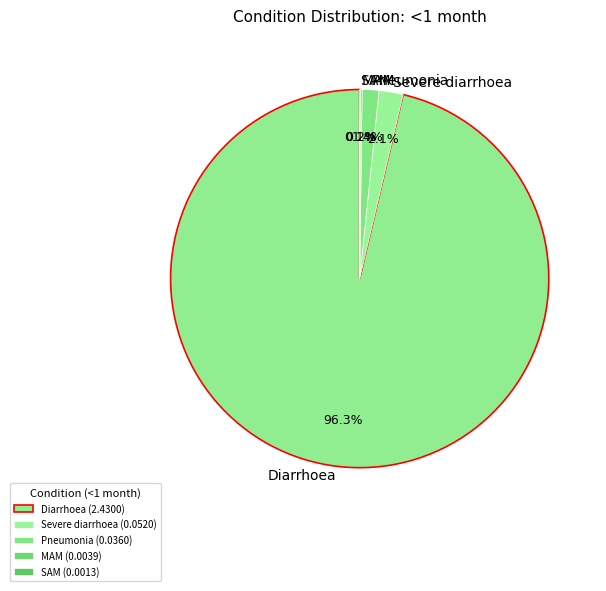

Is there a majority slice in this chart?

Yes